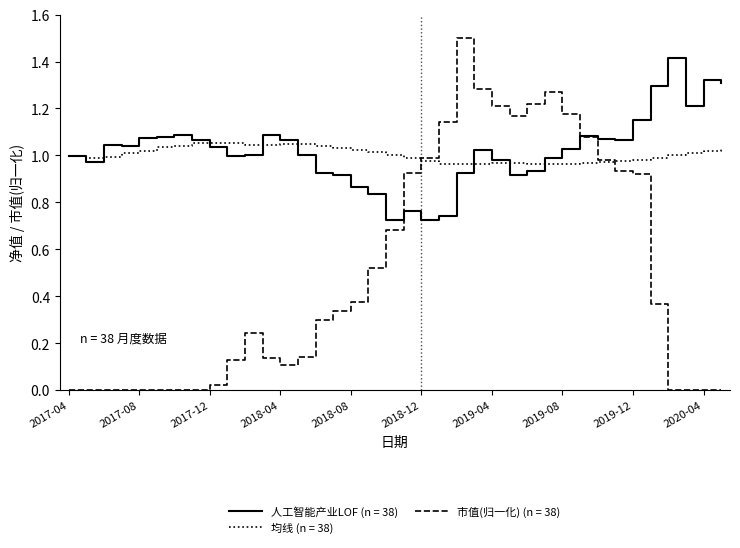

Rank the series by their maximum value, from lowest to highest.

均线 (n = 38), 人工智能产业LOF (n = 38), 市值(归一化) (n = 38)